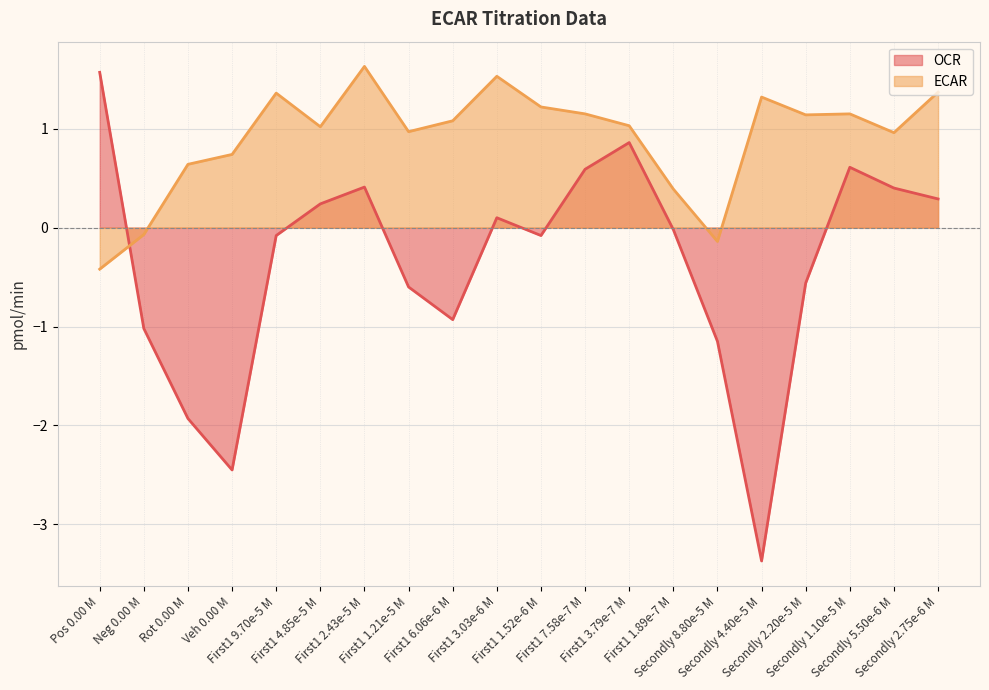

How many intersections are there between OCR and ECAR?

1